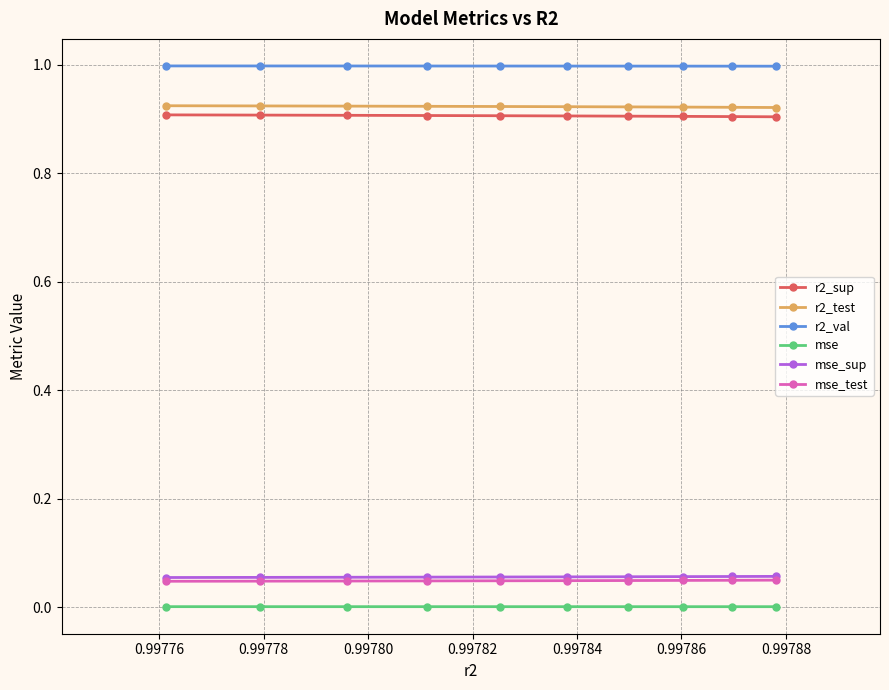

True or false: r2_test and mse_test intersect in this chart.

False